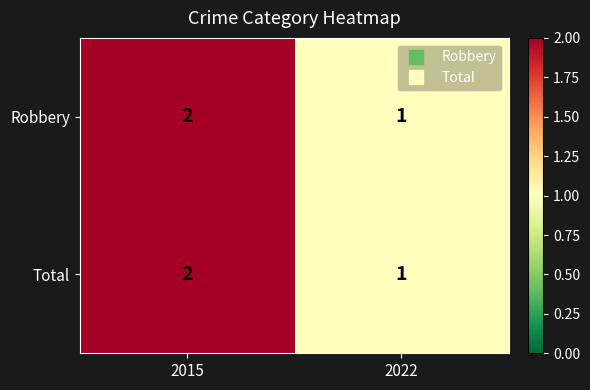

What is the total value across all series at 2015?

4